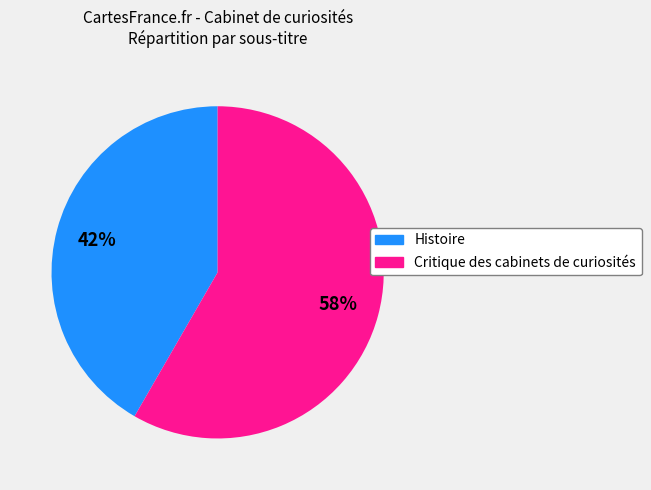

Combined, do Critique des cabinets de curiosités and Histoire account for over 50%?

Yes